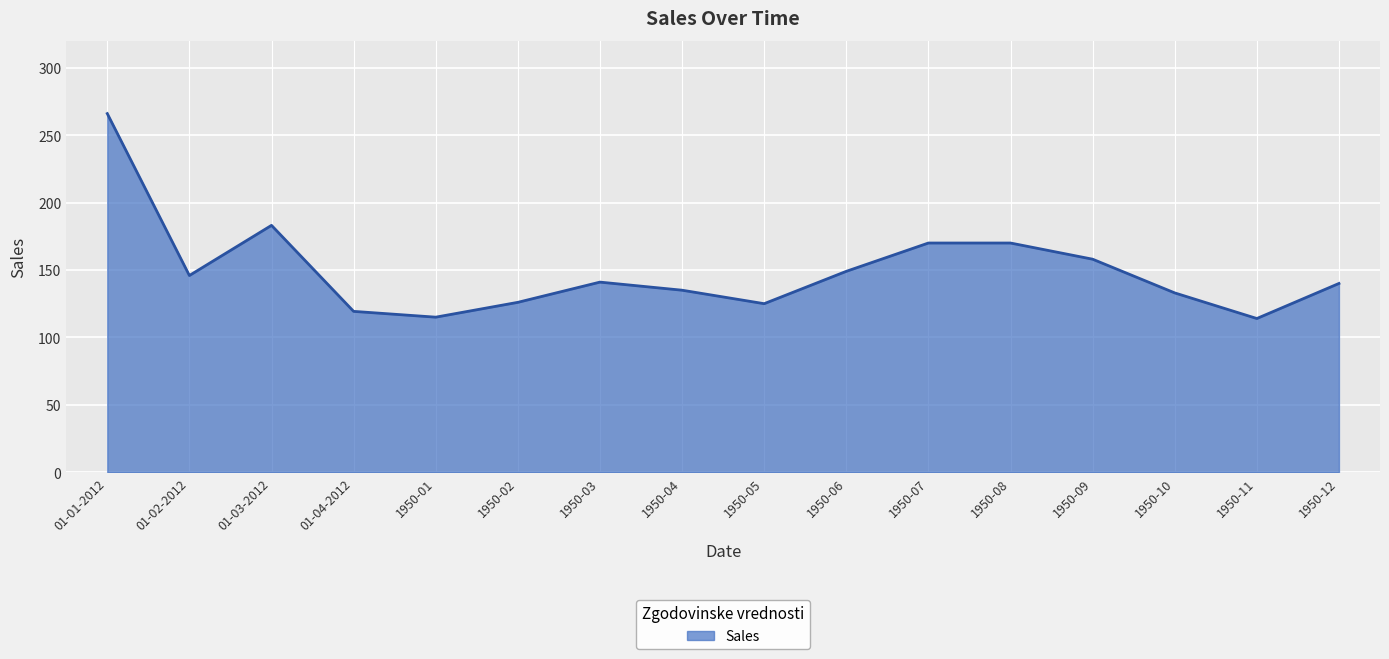

Which label corresponds to the largest value in the chart?

01-01-2012